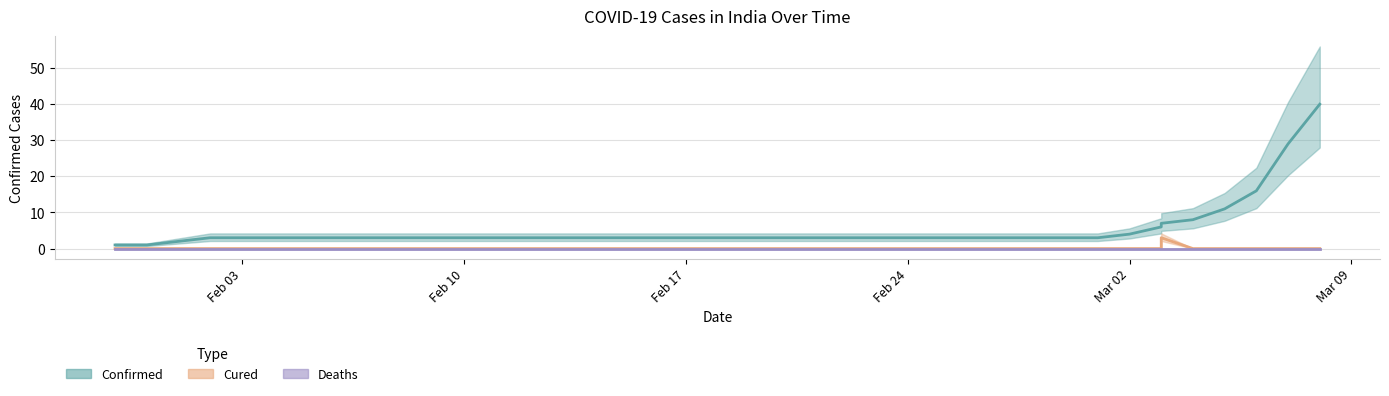

At which label is Confirmed closest to 20?

06/03/20